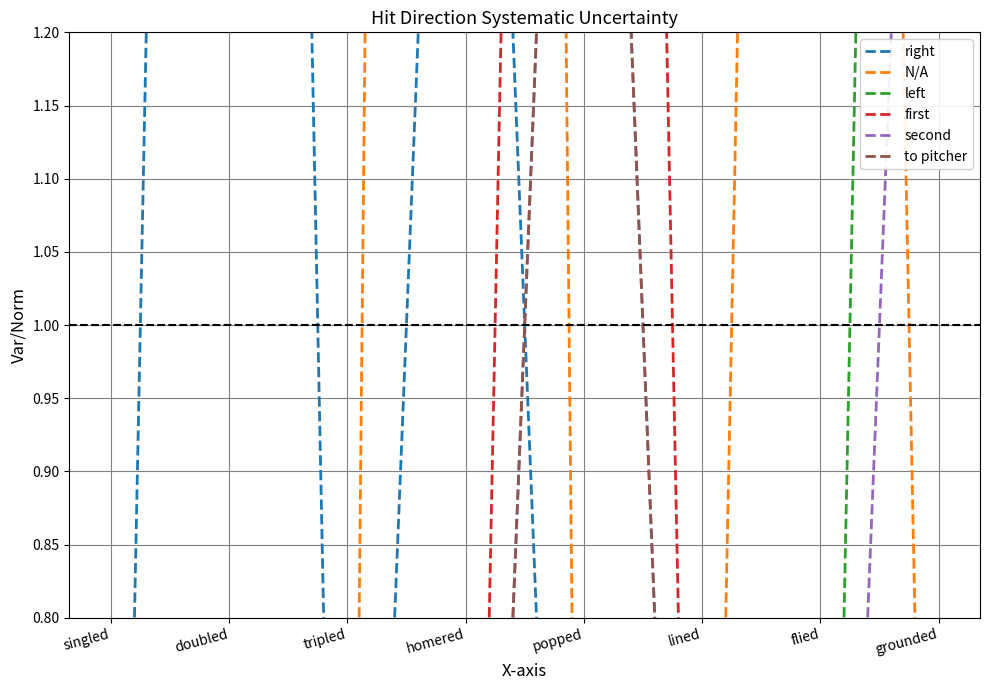

Reading right to left, list all the values displayed in this chart.

right: 0	0	0	0	2	0	4	0
N/A: 0	4	0	0	8	0	0	0
left: 4	0	0	0	0	0	0	0
first: 0	0	0	4	0	0	0	0
second: 2	0	0	2	0	0	0	0
to pitcher: 0	0	0	2	0	0	0	0